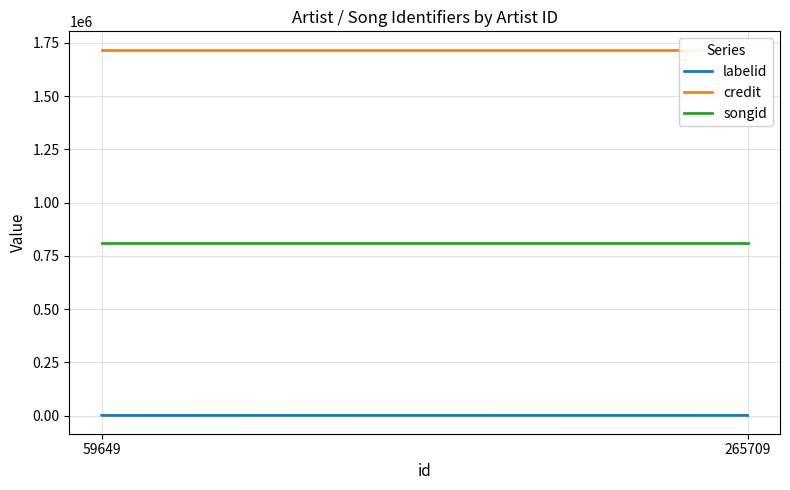

True or false: credit and songid cross at least once.

False